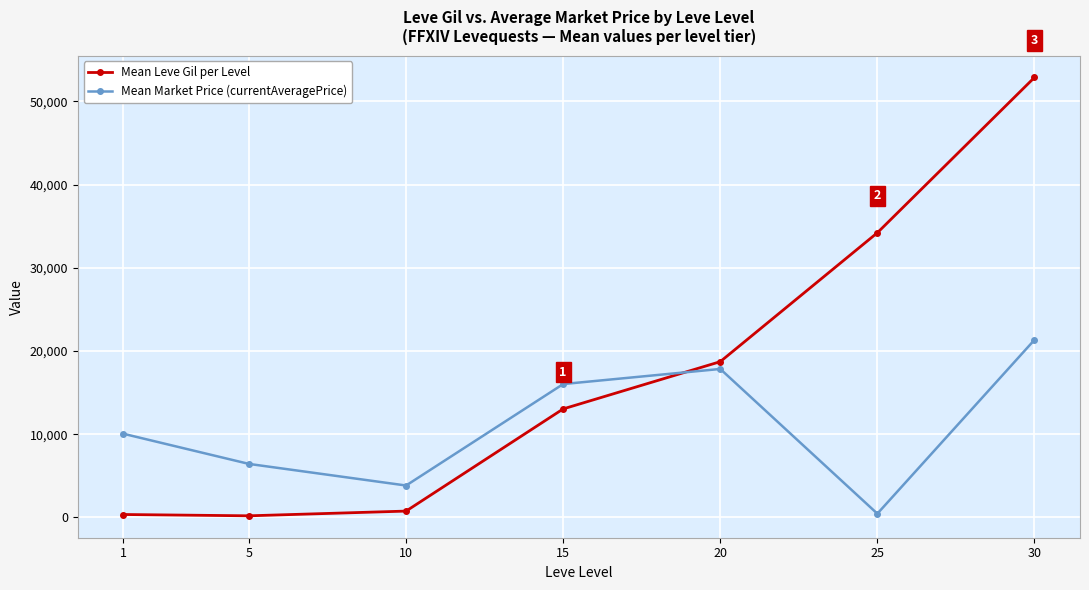

What is the greatest value displayed?

52875.0